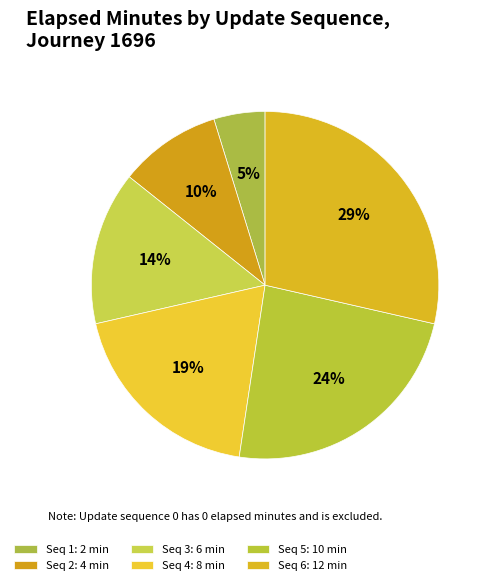

Count the number of slices in the pie.

6